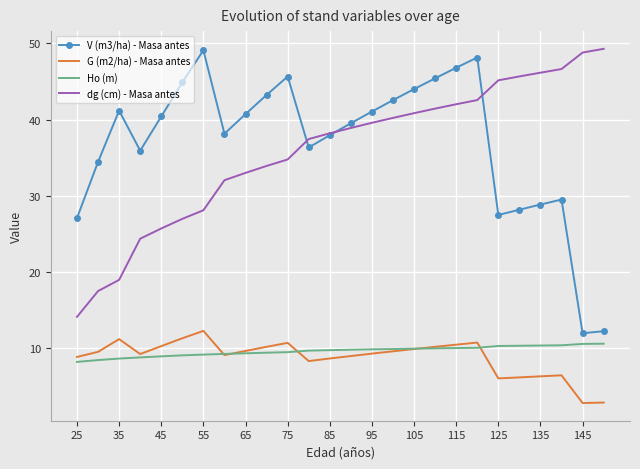

What is the minimum value for V (m3/ha) - Masa antes?

12.0